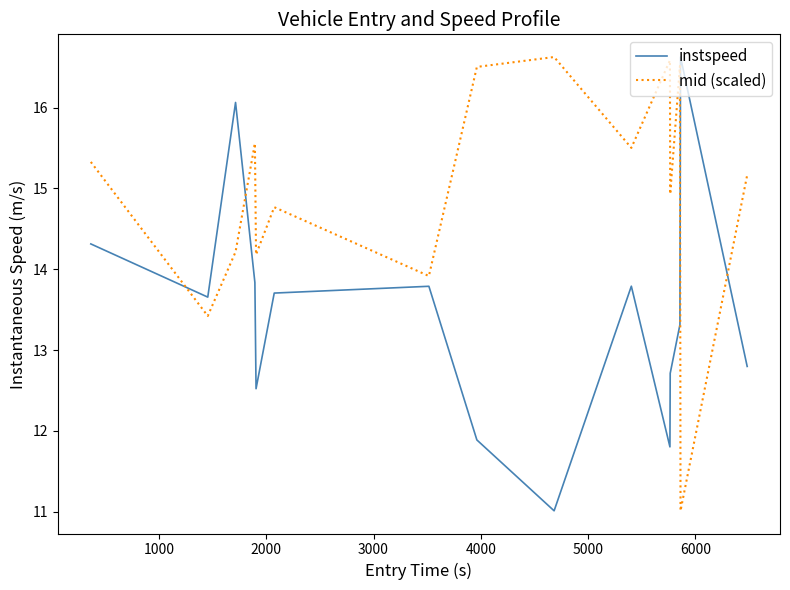

Count the number of categories in the chart.

15